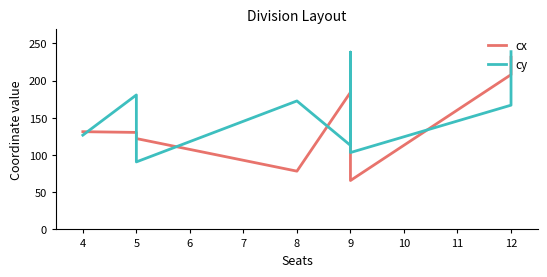

Count the number of categories in the chart.

9